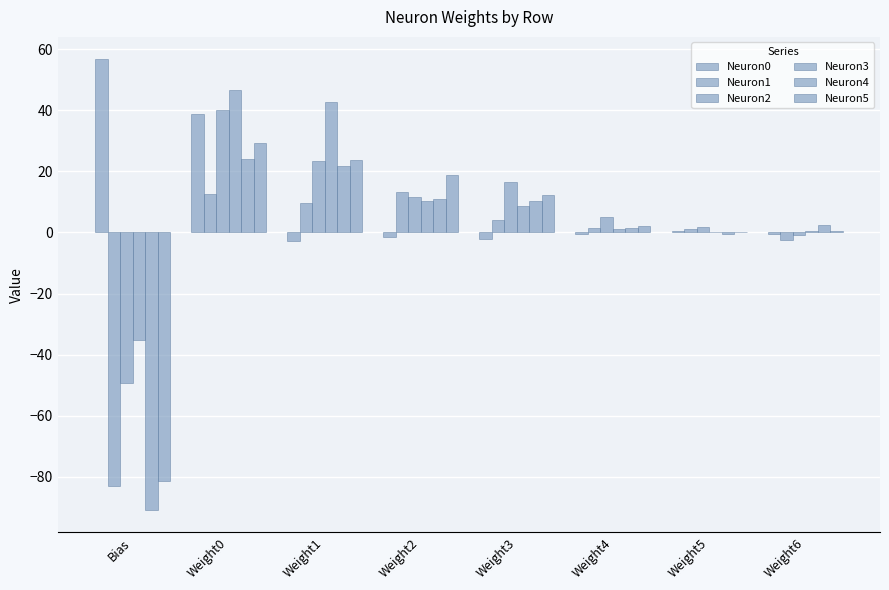

What is the value of the Neuron1 bar at the 4th from the left?

13.3